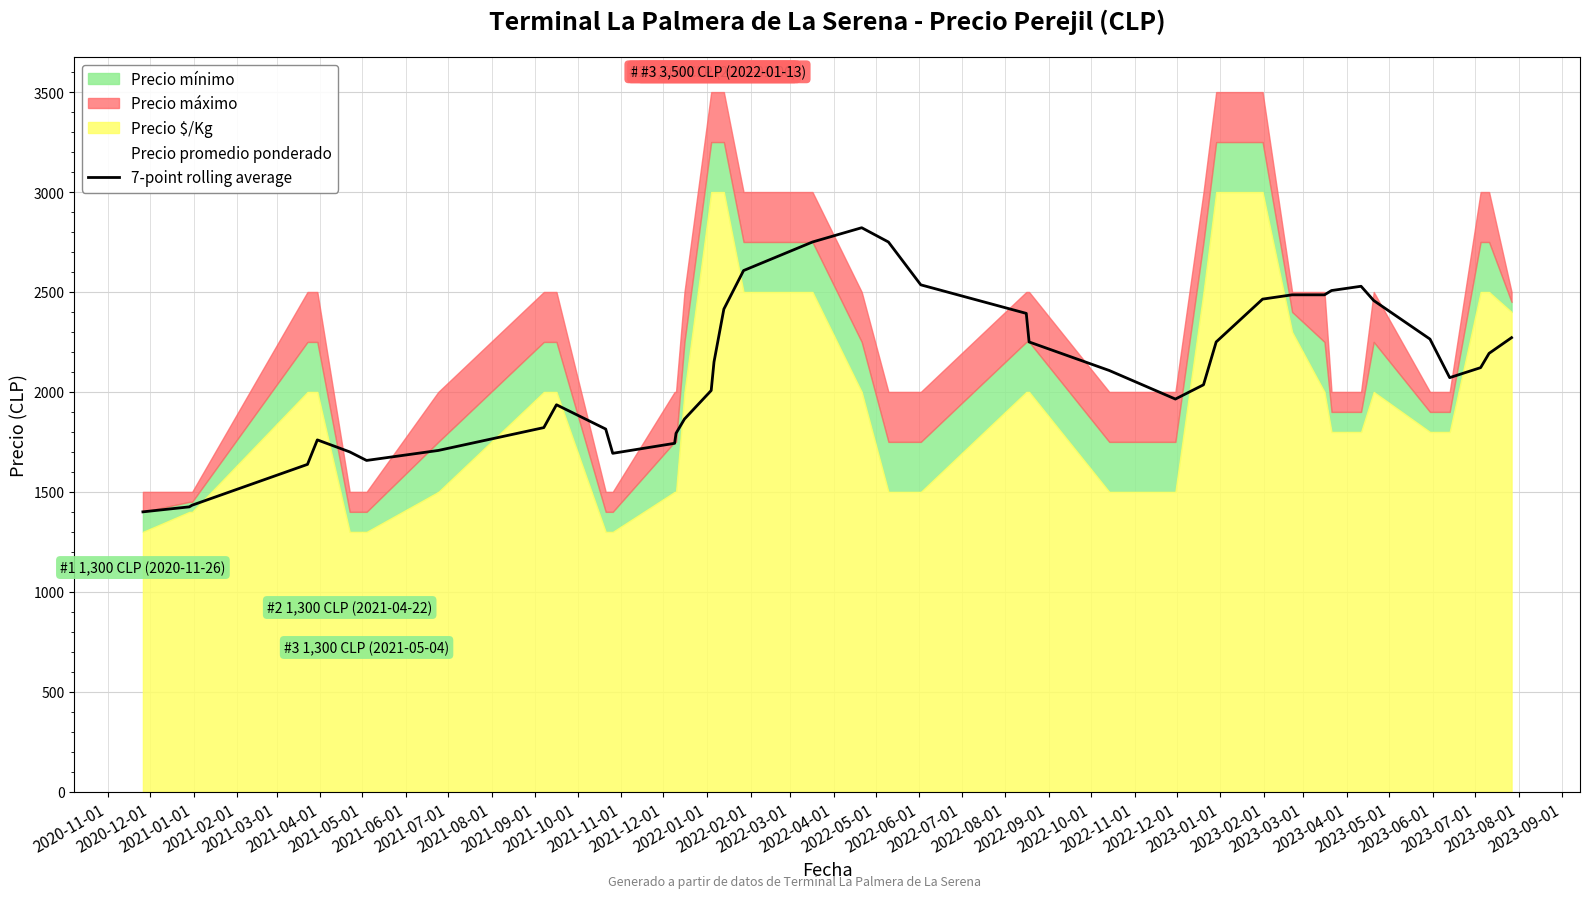

How many points are higher than both their immediate neighbors (excluding endpoints)?

4